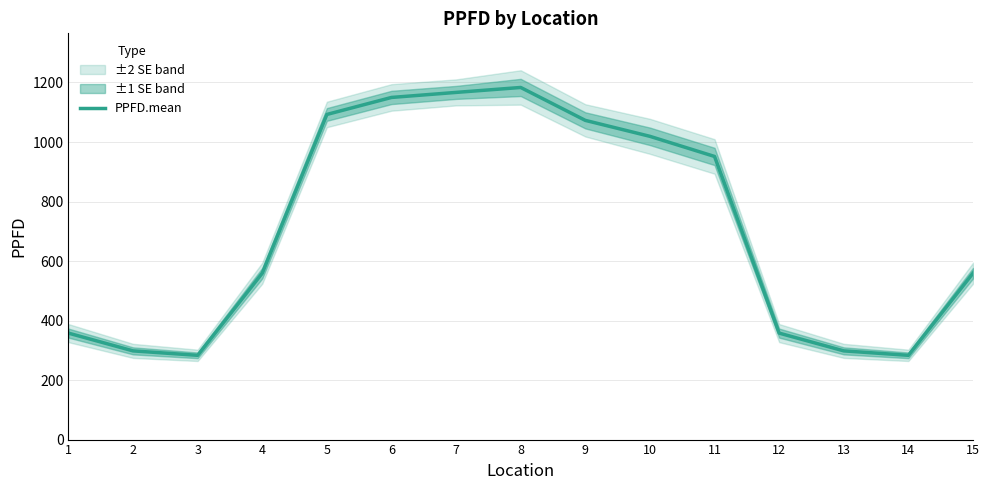

What is the difference between the maximum and minimum values?

900.2